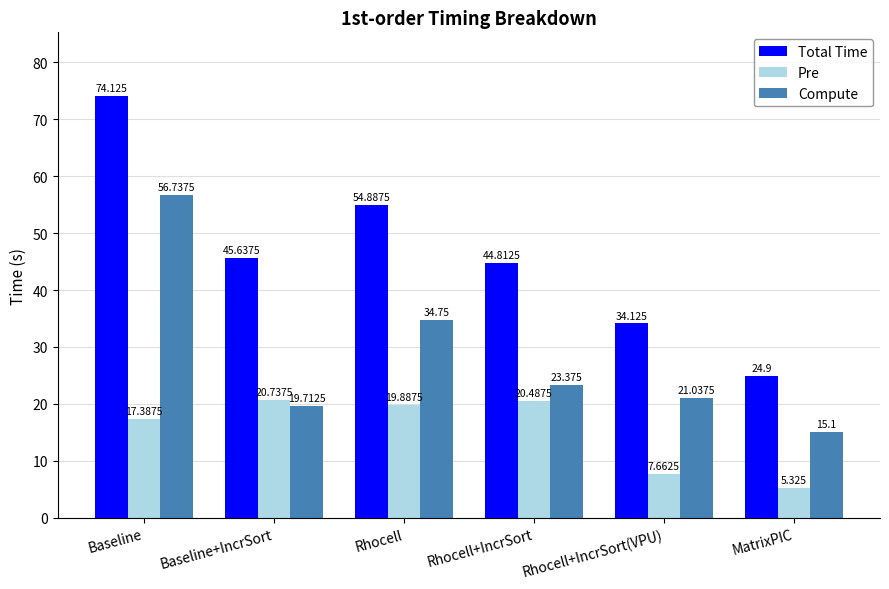

At which category is the sum across all series the highest?

Baseline